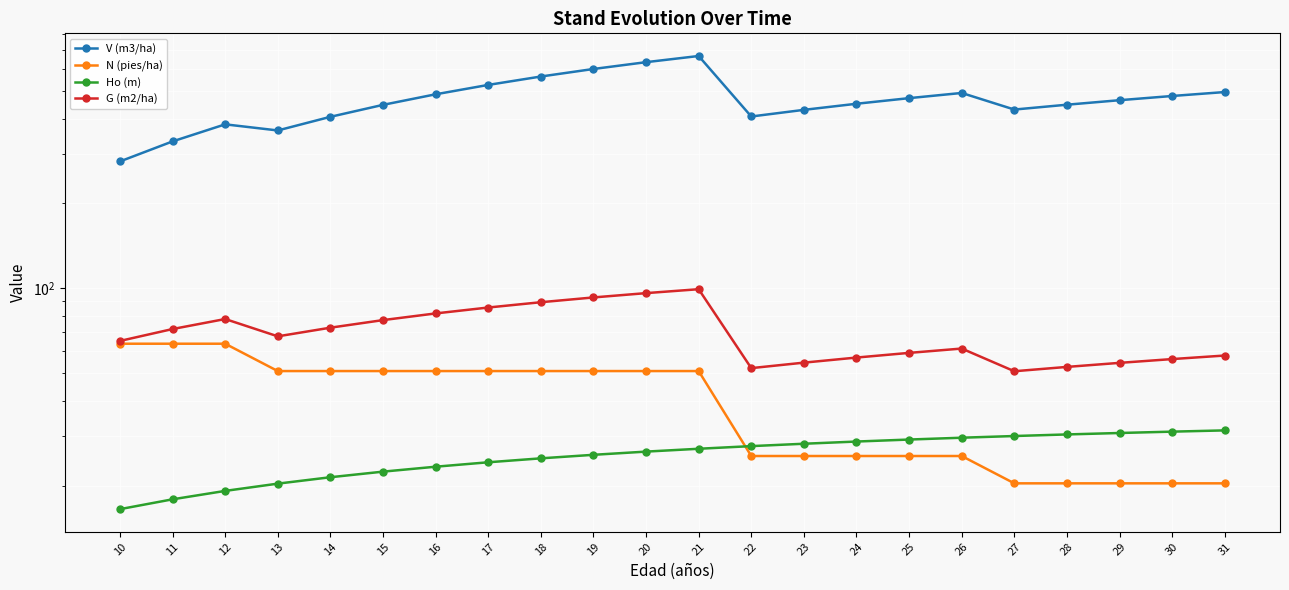

Which label corresponds to the largest value in the chart?

21